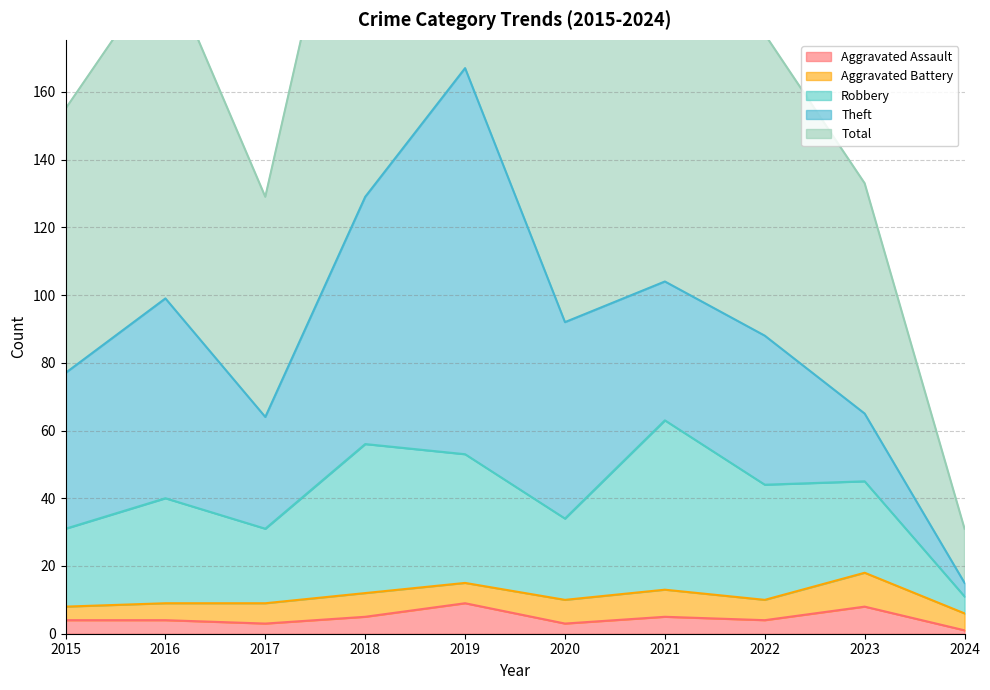

True or false: Total and Robbery cross at least once.

False